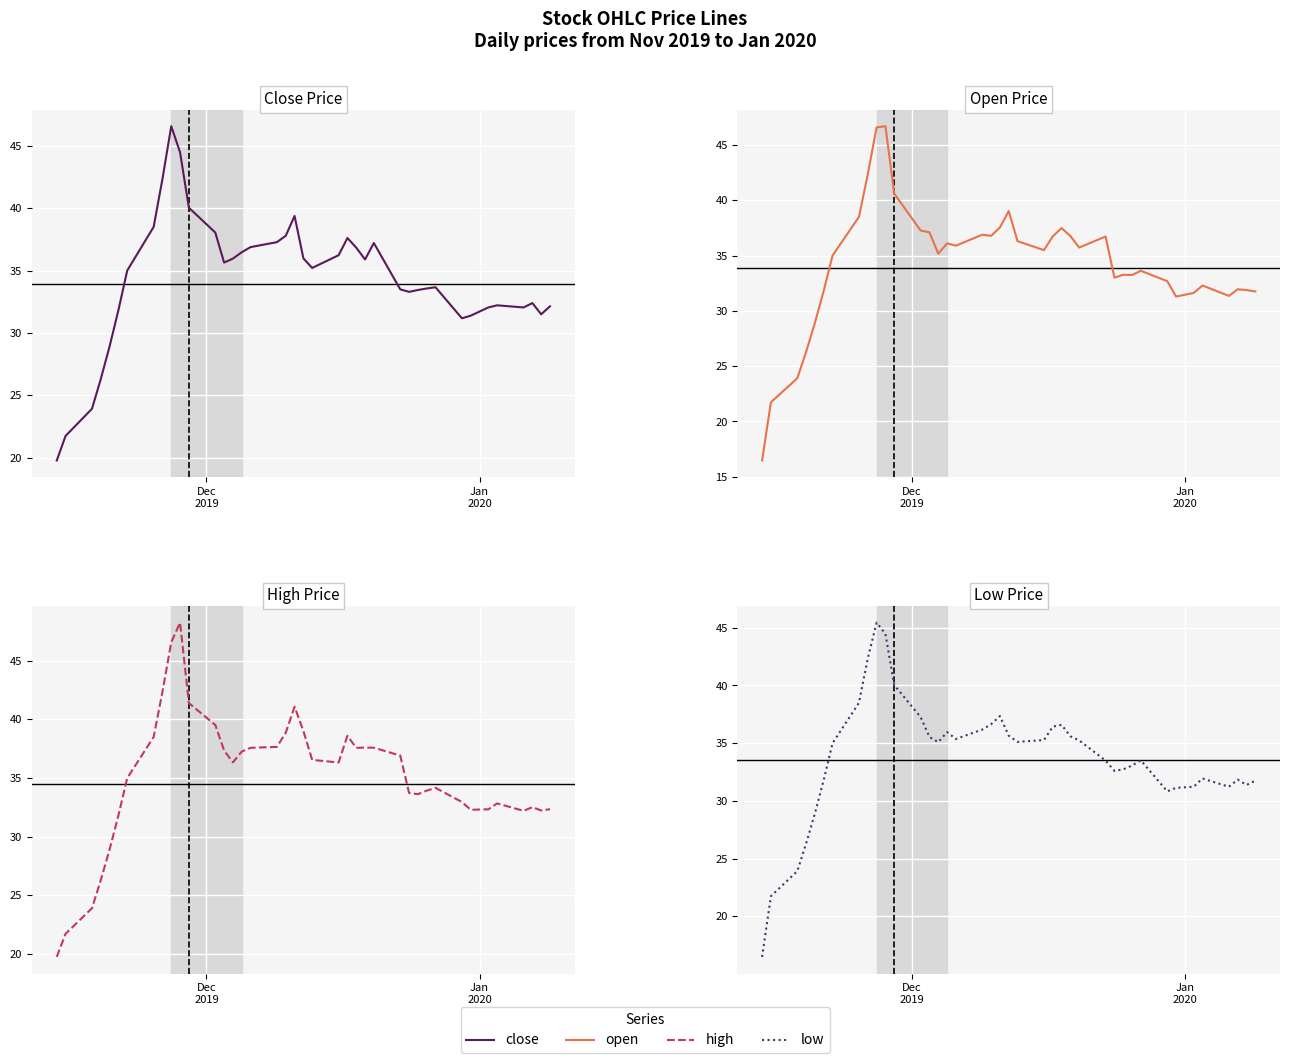

What position from the right is 2019-11-14?

40